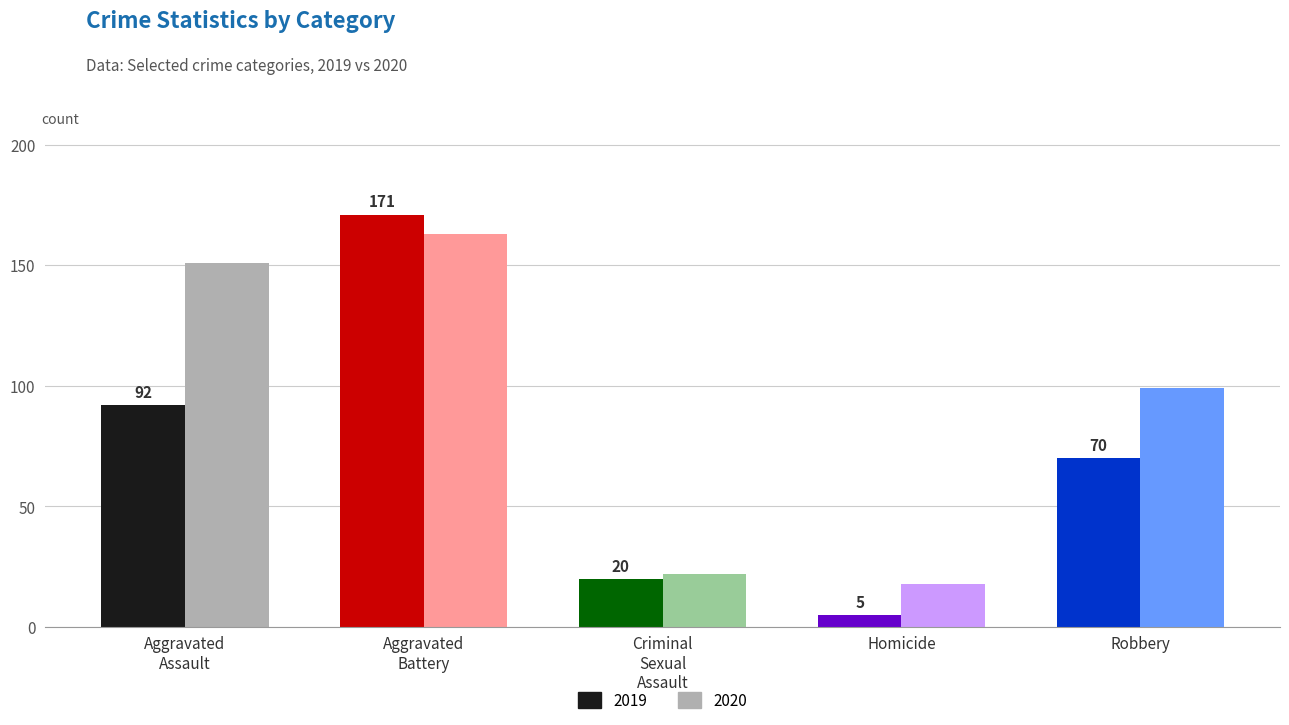

Which has a higher value, Aggravated Assault or Criminal Sexual Assault?

Aggravated Assault